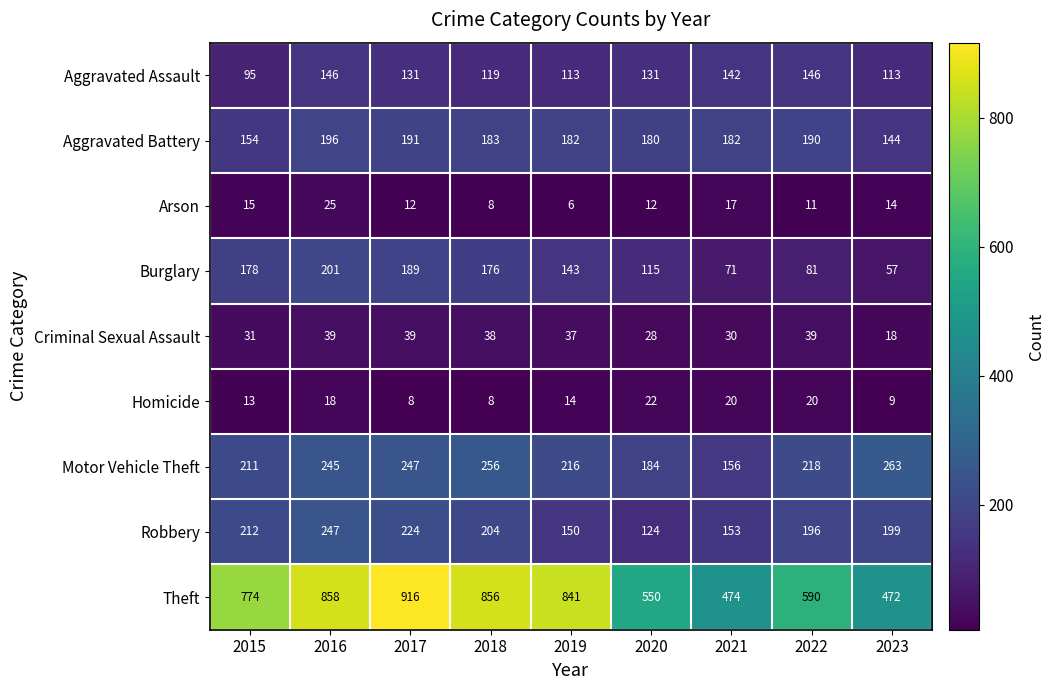

Is it true that Aggravated Battery equals 297 at 2017?

False